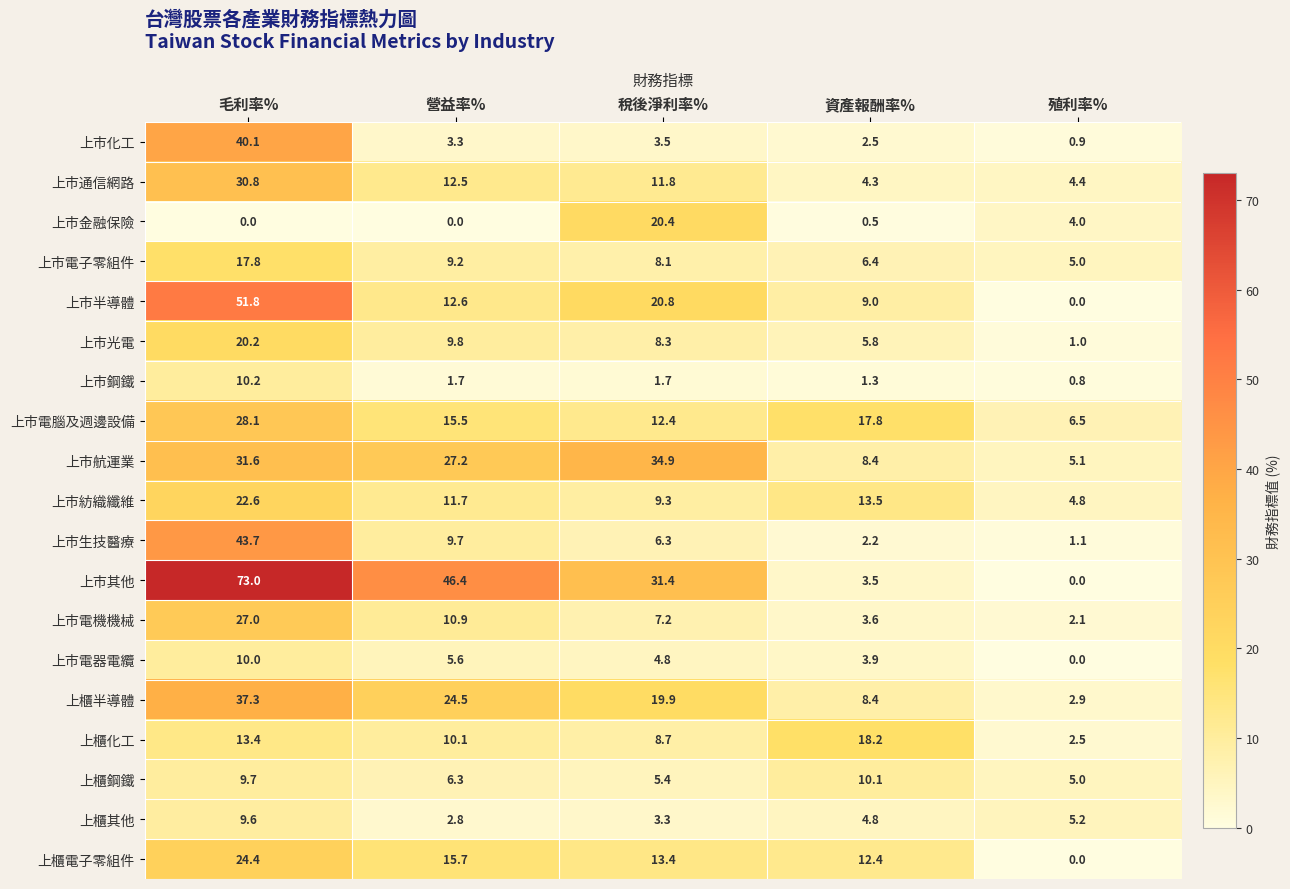

What is the highest value of the 上市電子零組件 series?

17.8